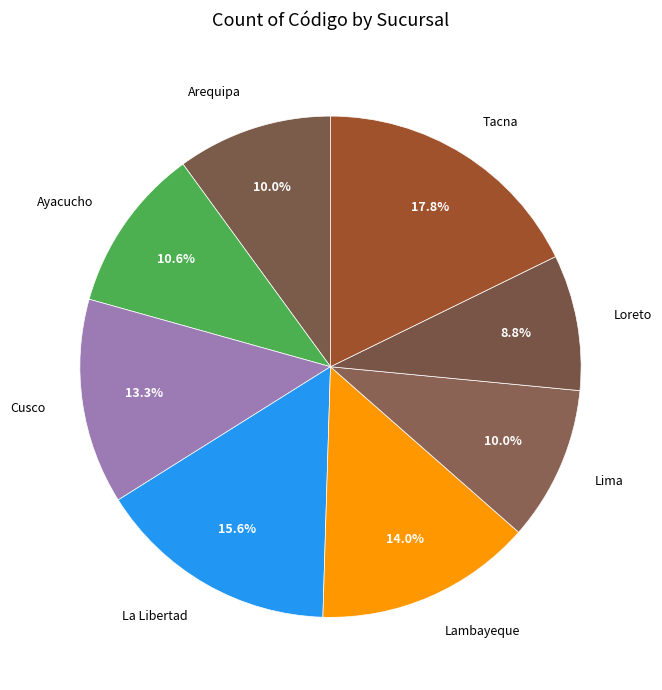

To the nearest percent, what percentage of the pie is Lima?

10%